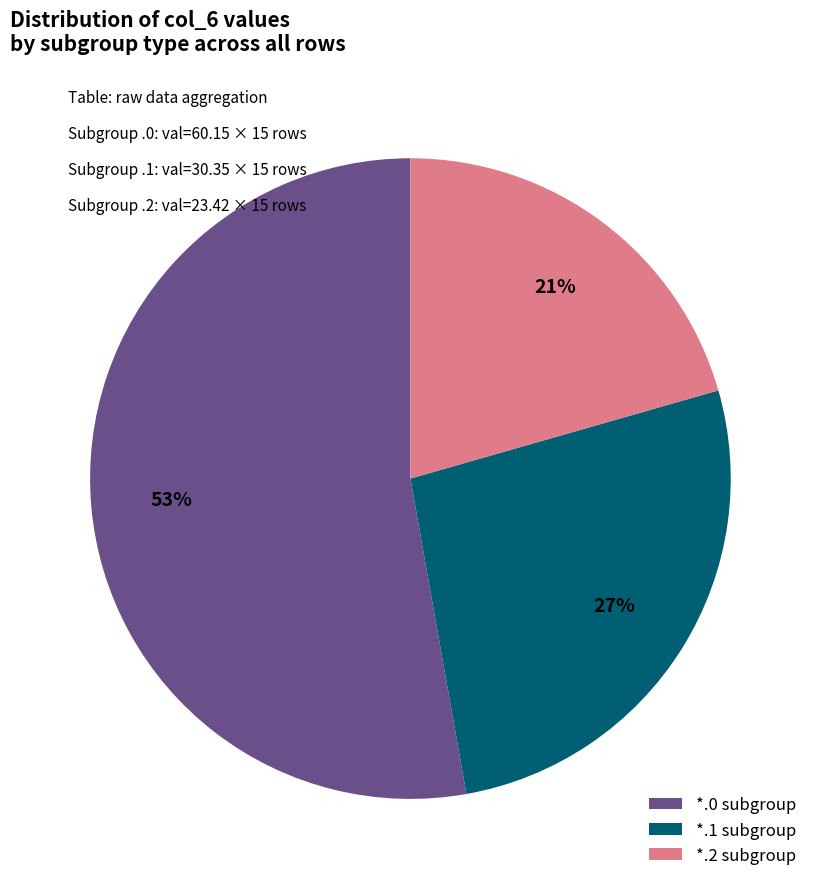

To the nearest percent, what portion does *.1 subgroup represent?

27%